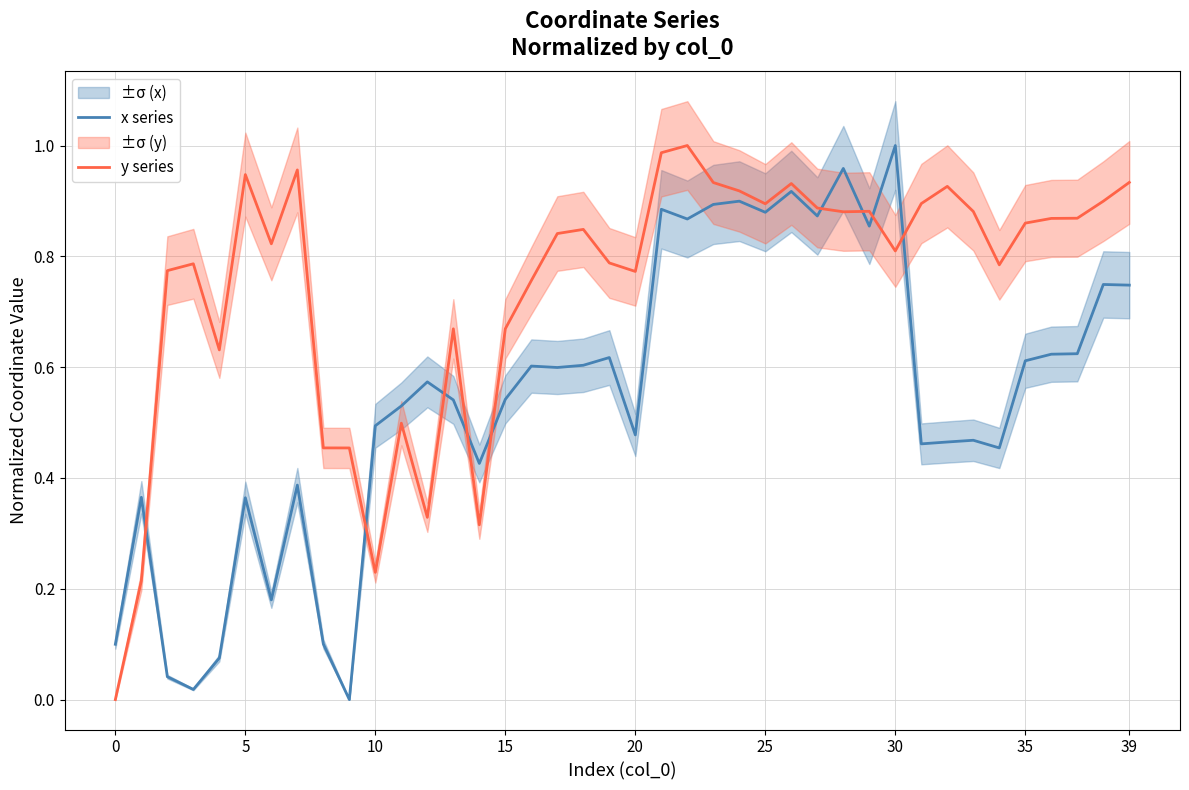

Which series ends up on top after the final intersection of x series and y series?

y series